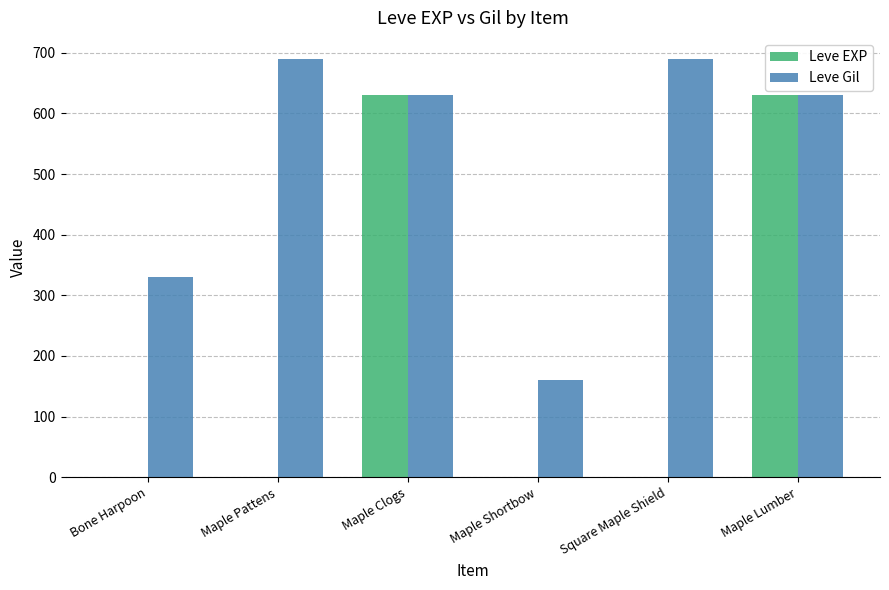

Where is Leve Gil nearest to the value 425?

Bone Harpoon